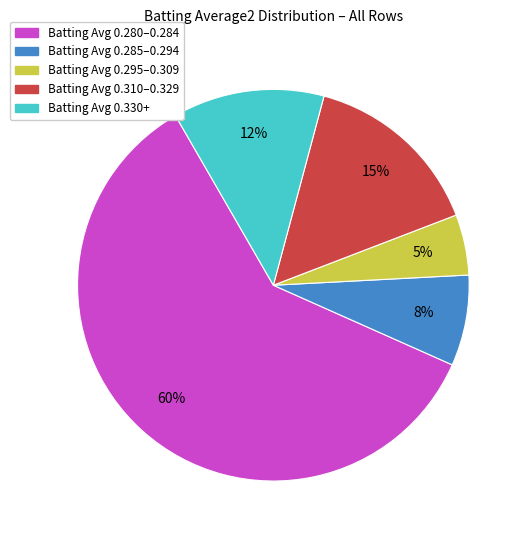

To the nearest percent, what is the difference between the largest and smallest slice percentages?

55%